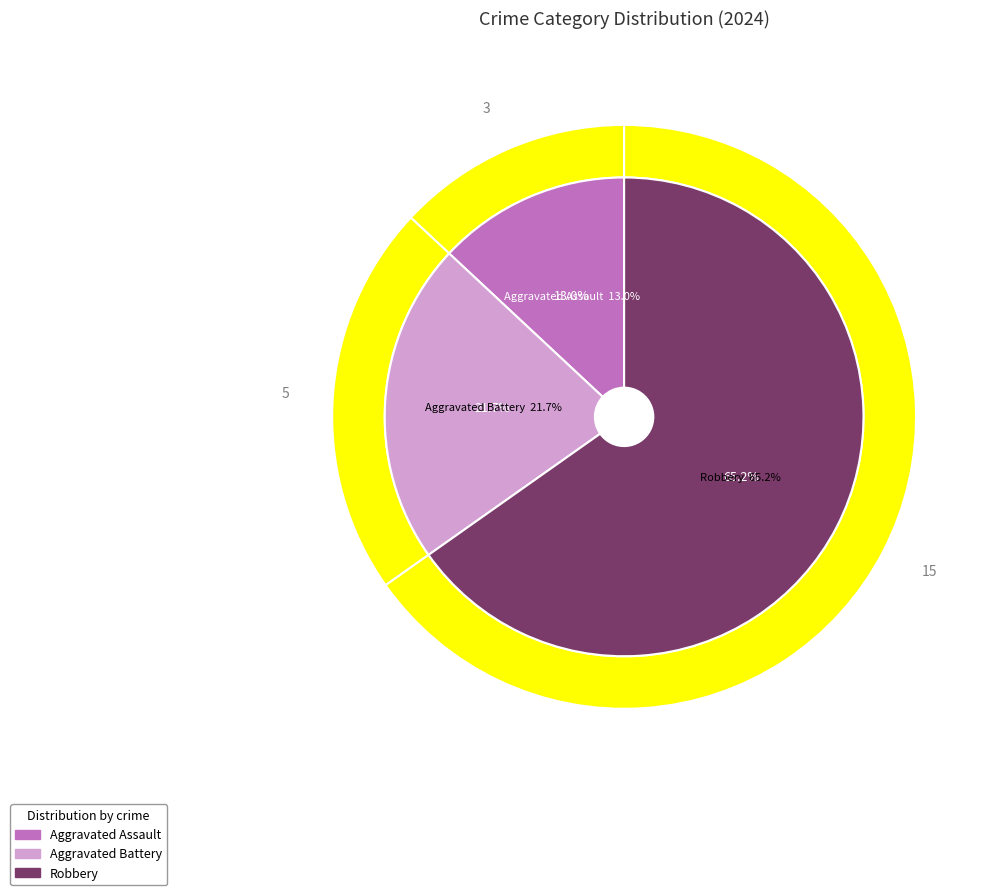

Is Robbery the majority of the pie?

Yes